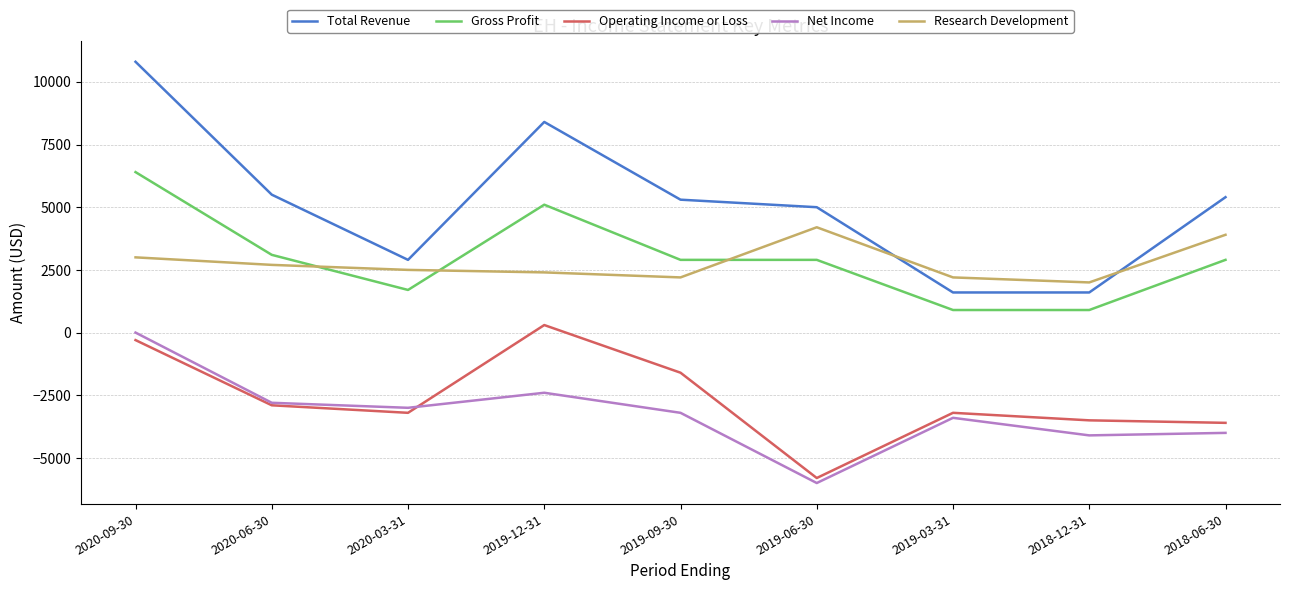

True or false: Operating Income or Loss has a value of 300 at 2019-12-31.

True